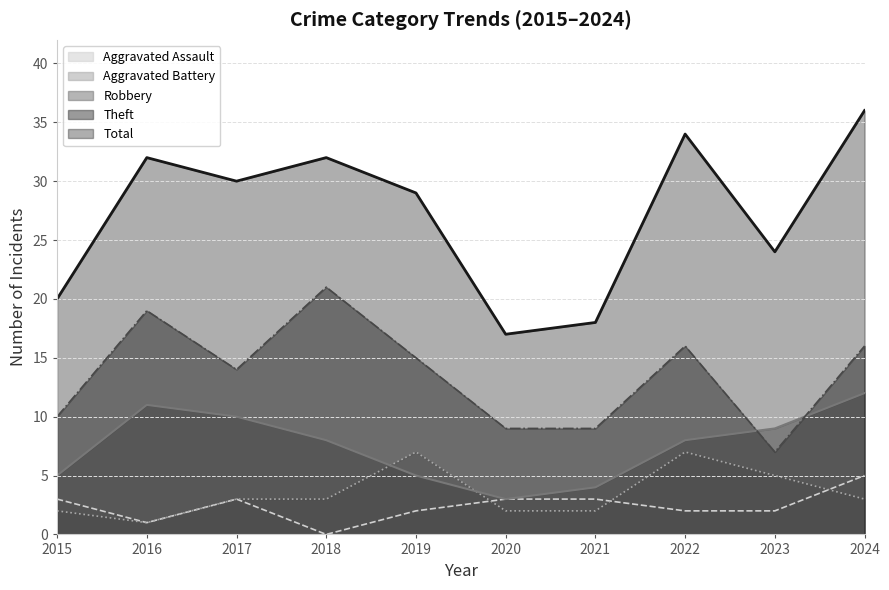

What is the total value across all series at 2023?

47